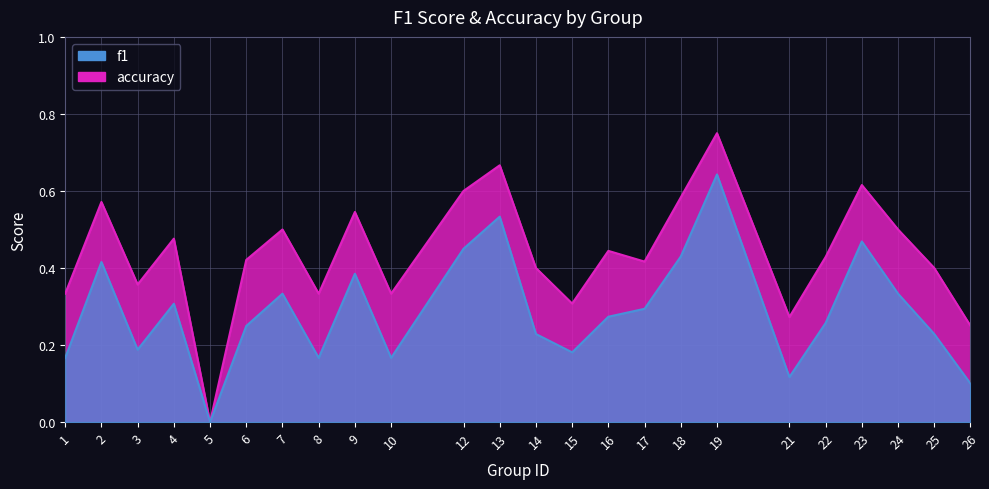

The accuracy series shows 0.8 at 18. True or false?

False